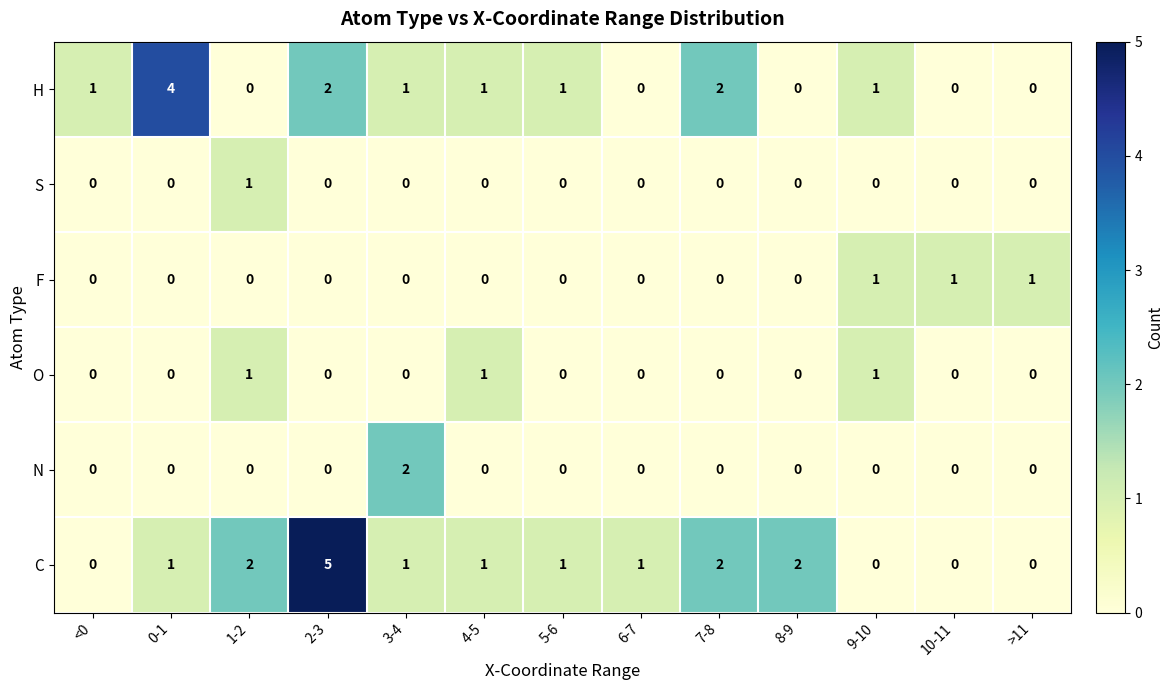

Which series changed the most between <0 and 5-6?

C